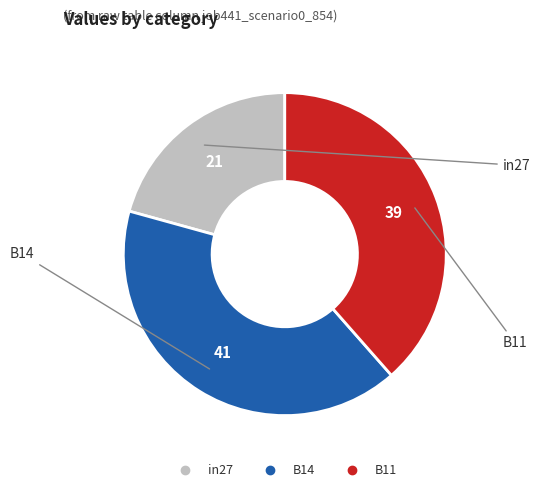

Rank the categories by value from lowest to highest.

in27, B11, B14